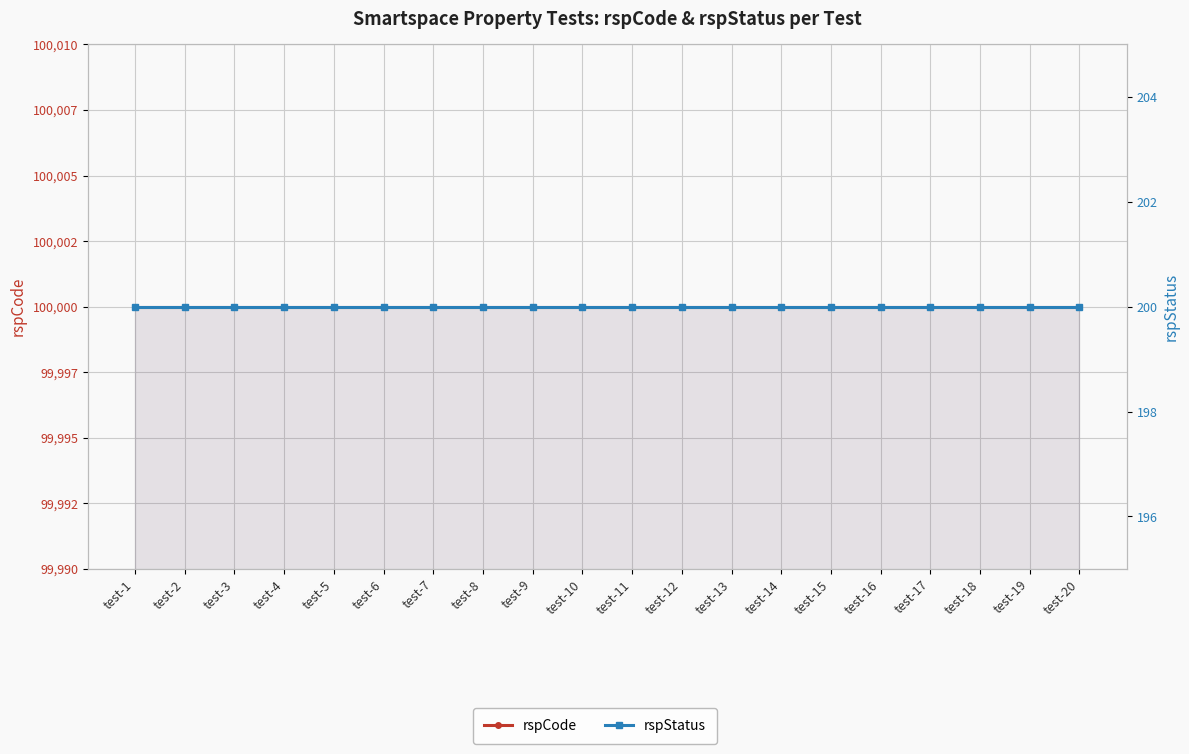

What is the total value across all series at test-14?

100200